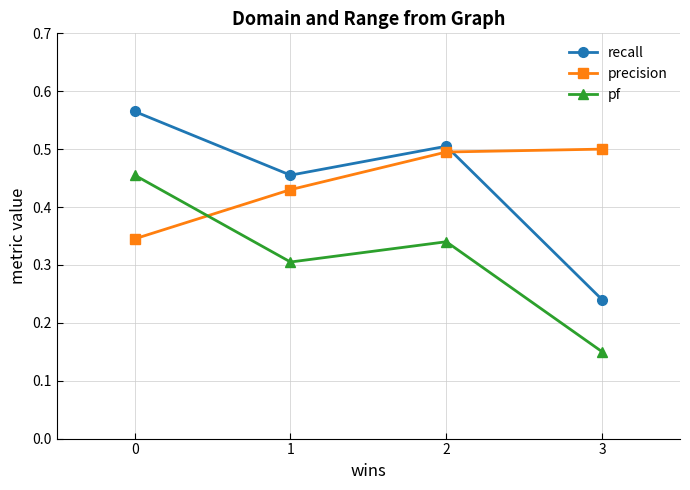

In recall, how many points are higher than both neighbors (excluding endpoints)?

1